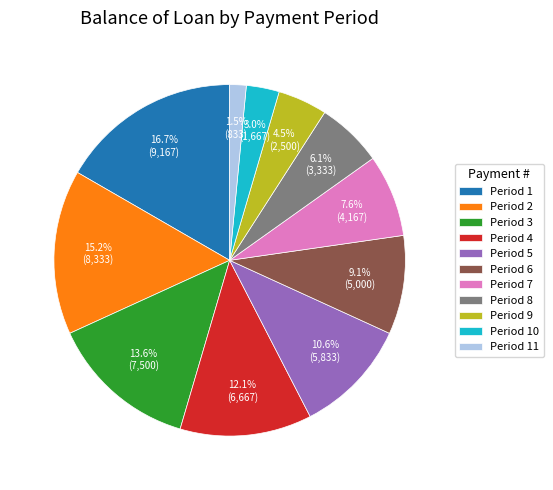

What is the smallest slice in the pie chart?

Period 11